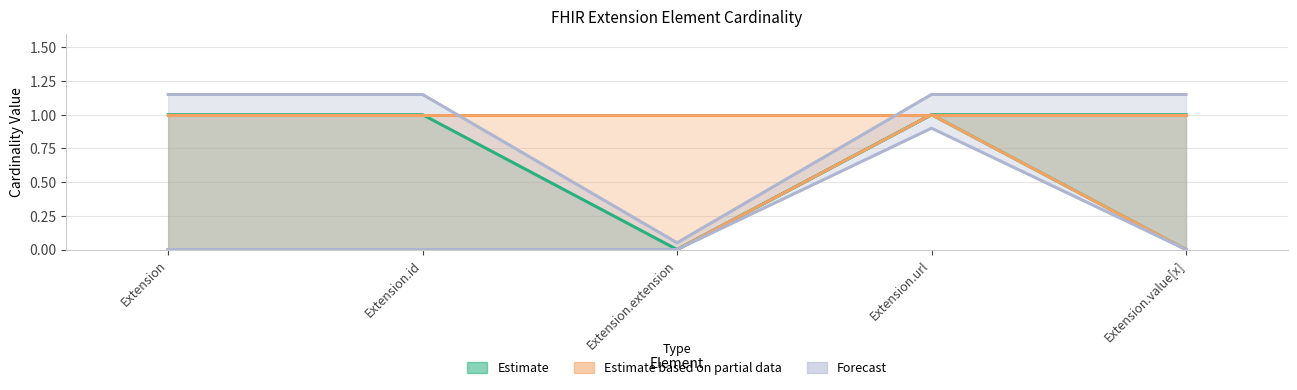

How many lines are shown in the chart?

3